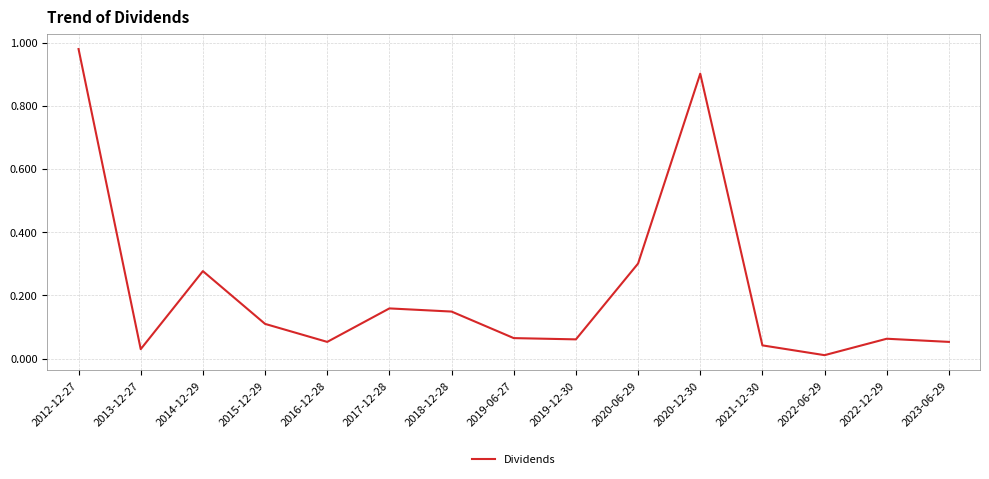

Between 2013-12-27 and 2019-12-30, which is larger?

2019-12-30